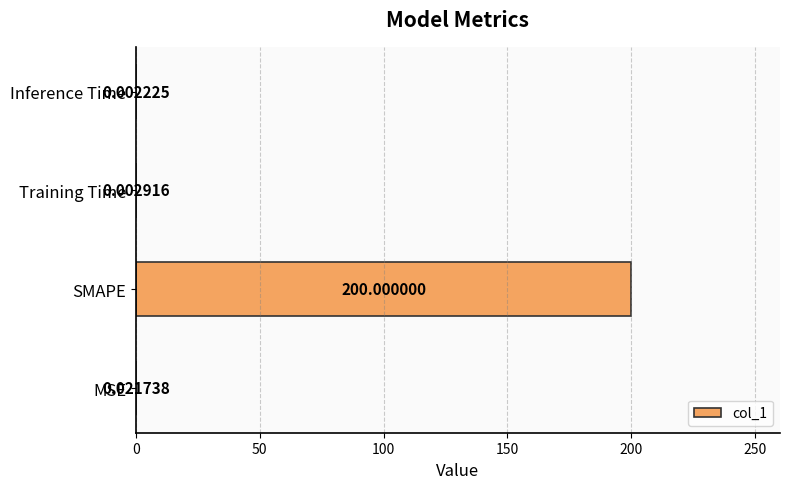

Which category has the highest value across all series?

SMAPE